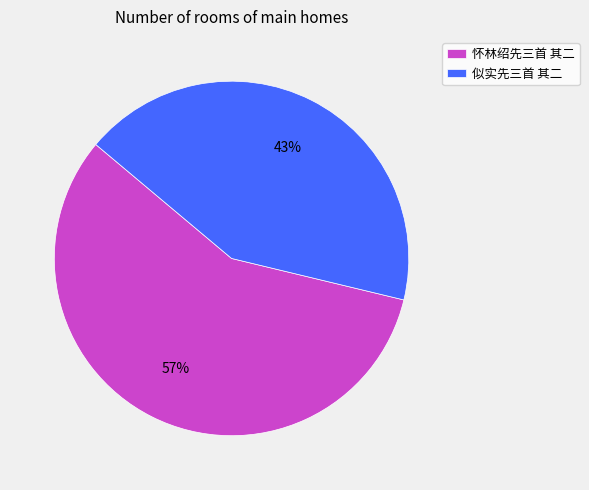

To the nearest percent, what portion does 怀林绍先三首 其二 represent?

57%